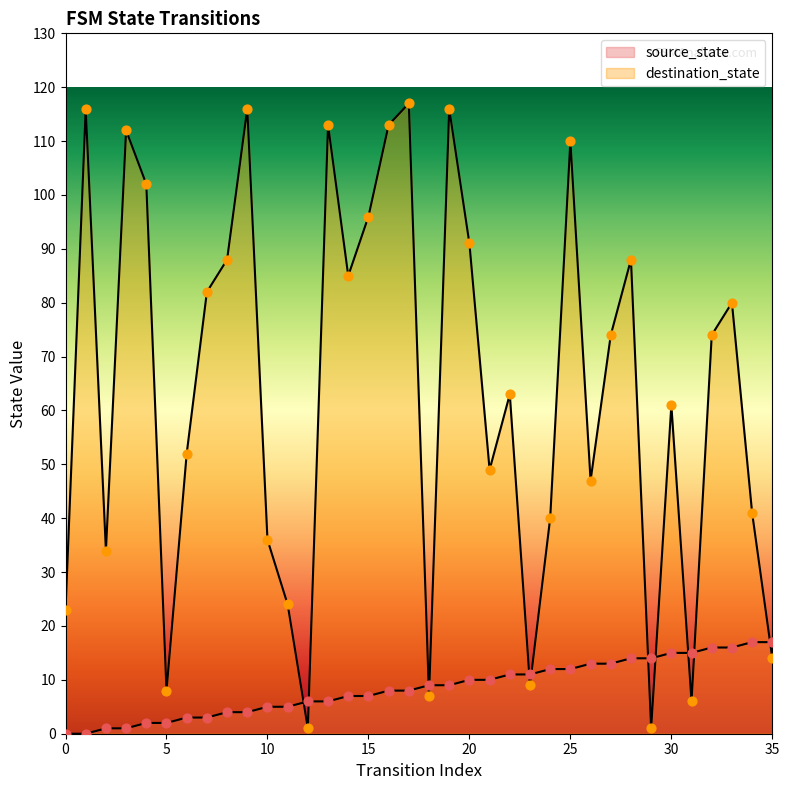

Which series has the largest Y range (max minus min)?

destination_state